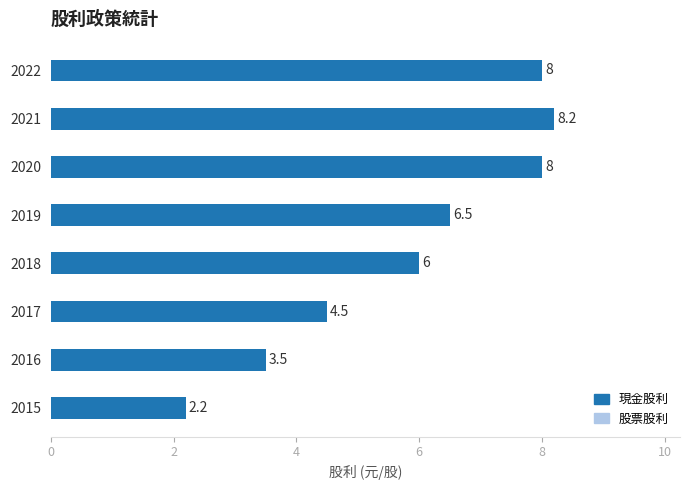

What is the greatest value displayed?

8.2